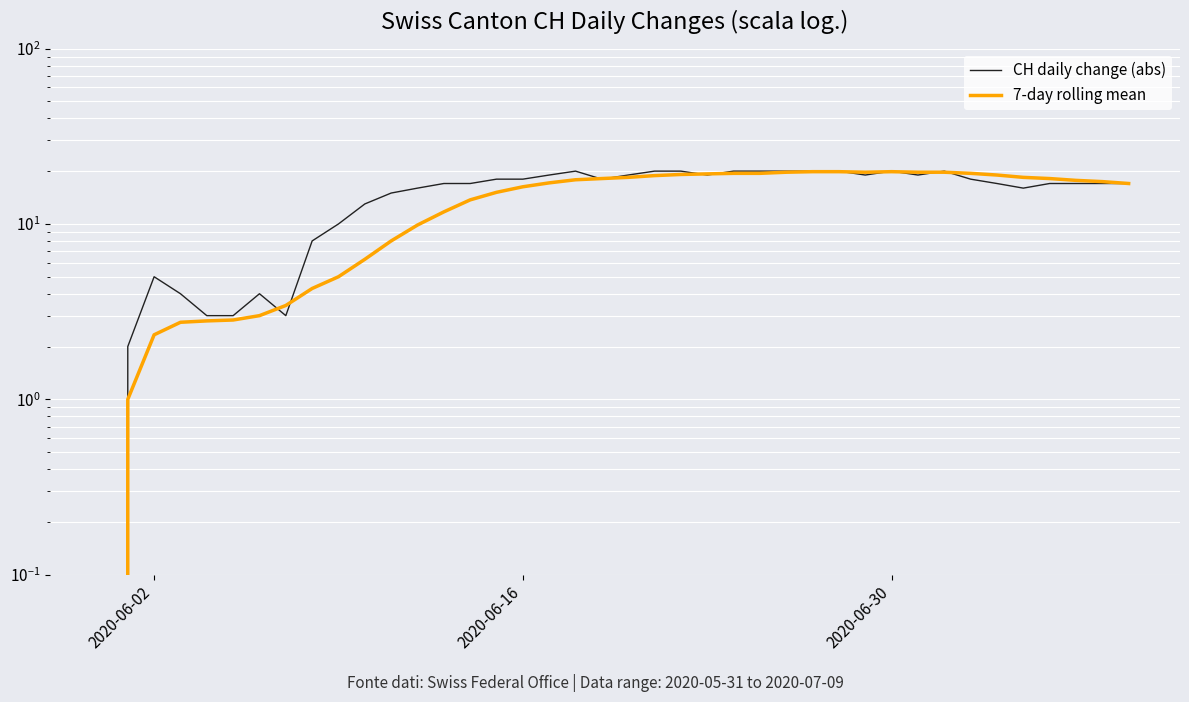

How many lines are shown in the chart?

2